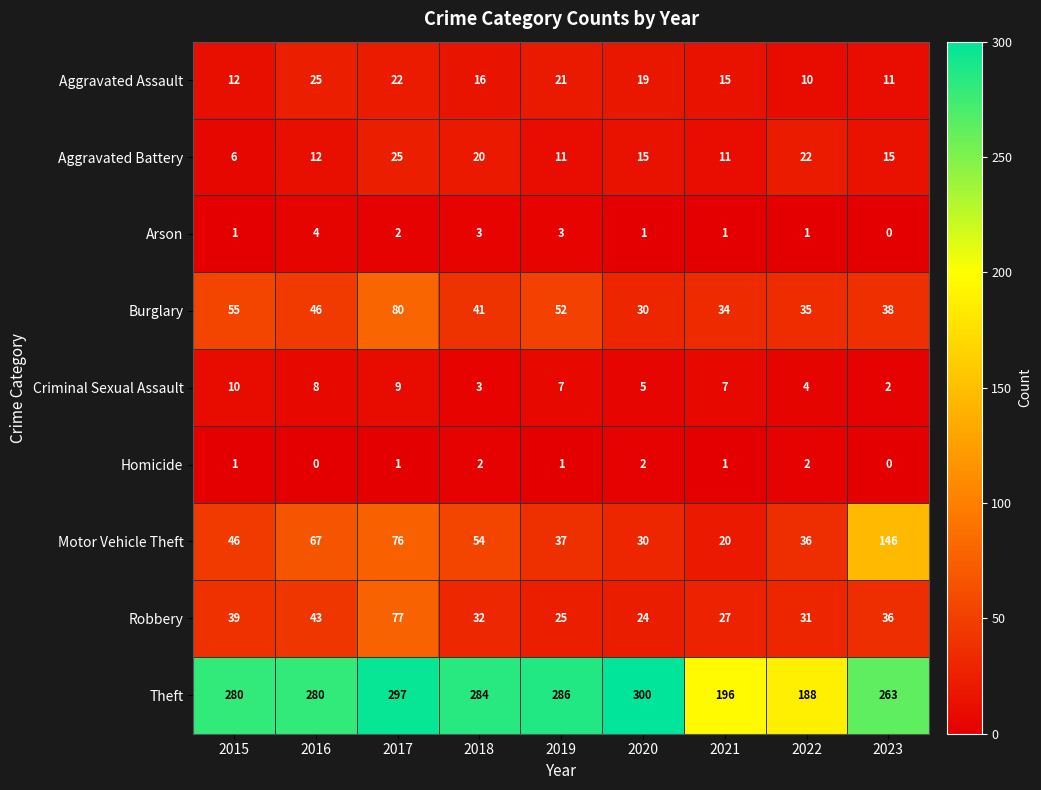

What is the maximum value shown in the chart?

300